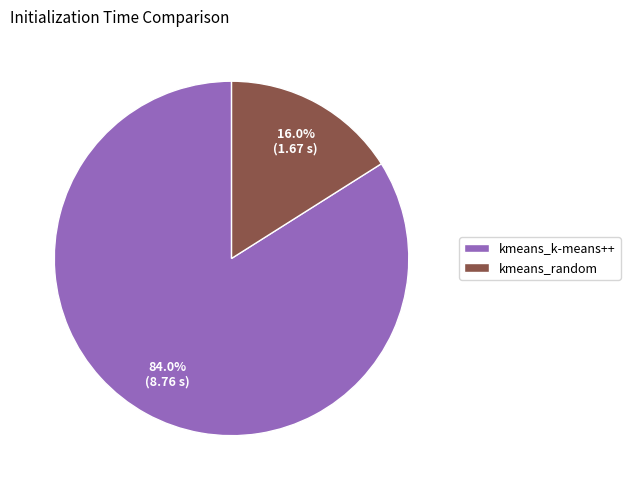

How many slices are in this pie chart?

2